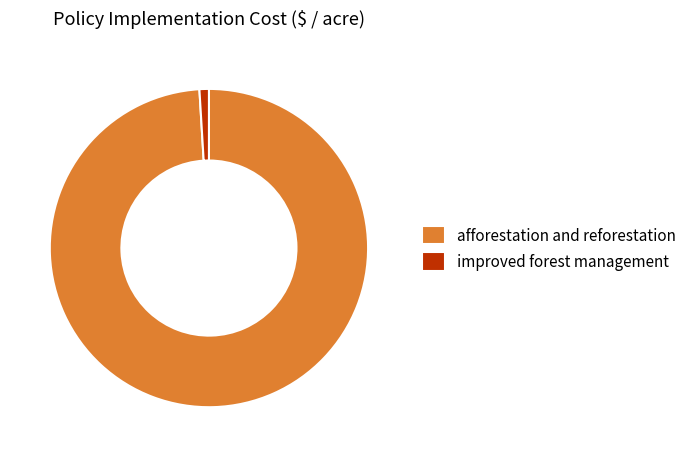

Is there a majority slice in this chart?

Yes